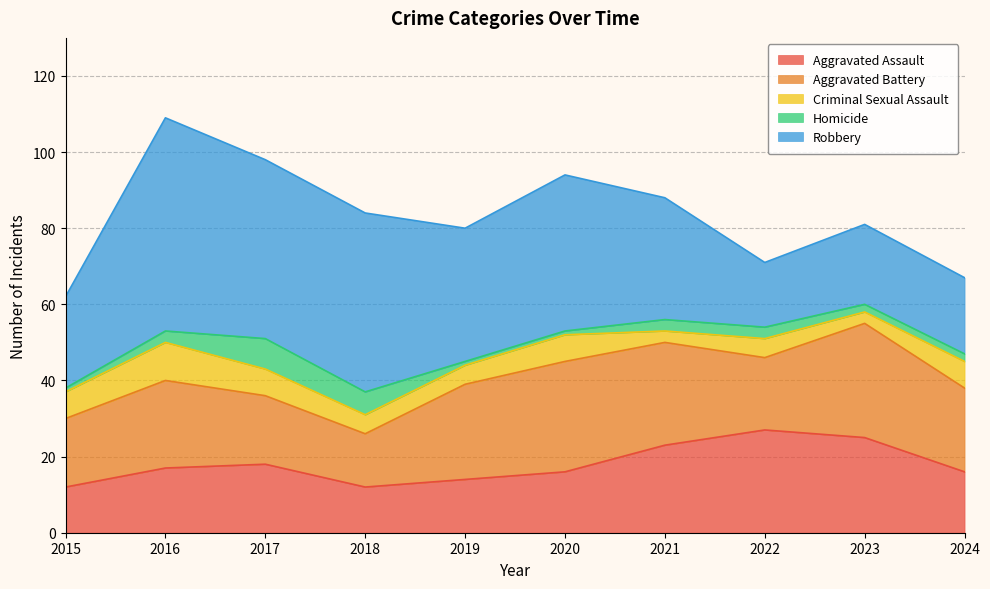

What is the highest value of the Criminal Sexual Assault series?

10